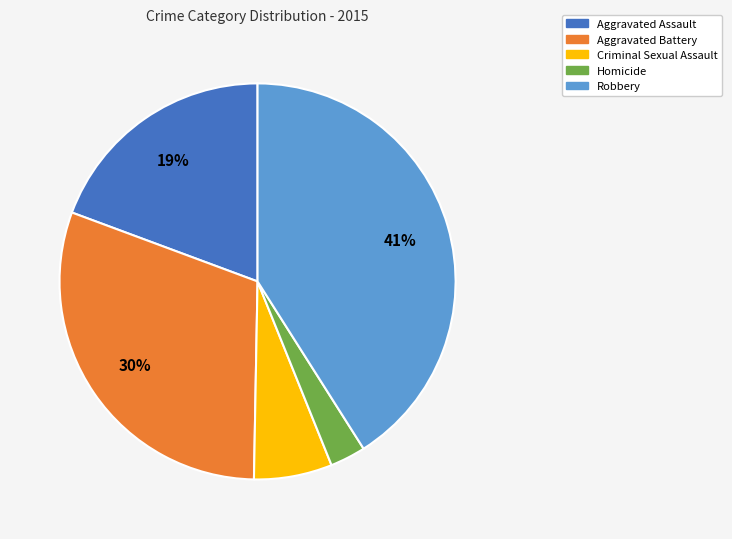

To the nearest percent, what portion does Aggravated Assault represent?

19%